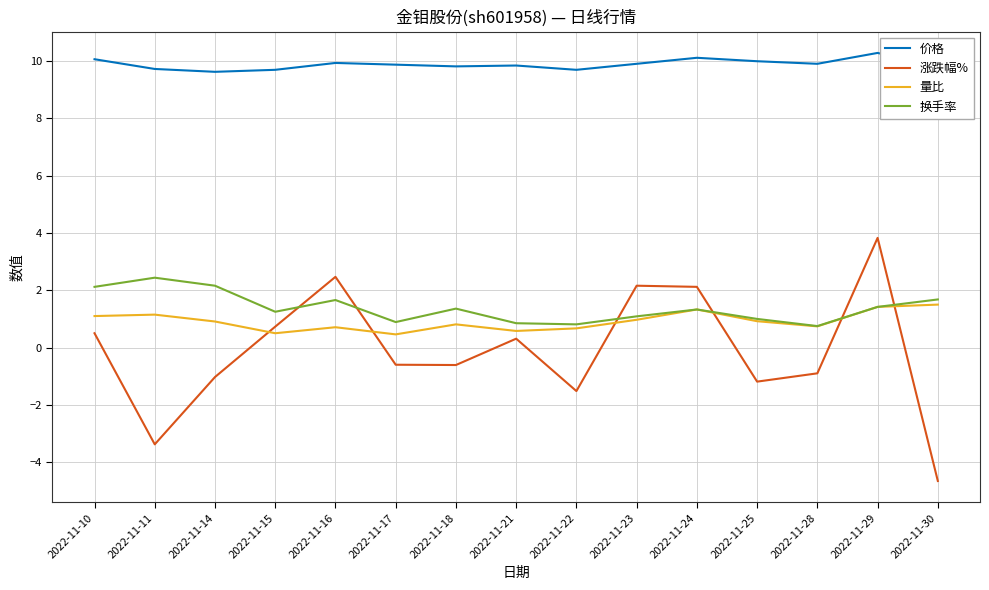

Is this an area chart (filled region under the line)?

No